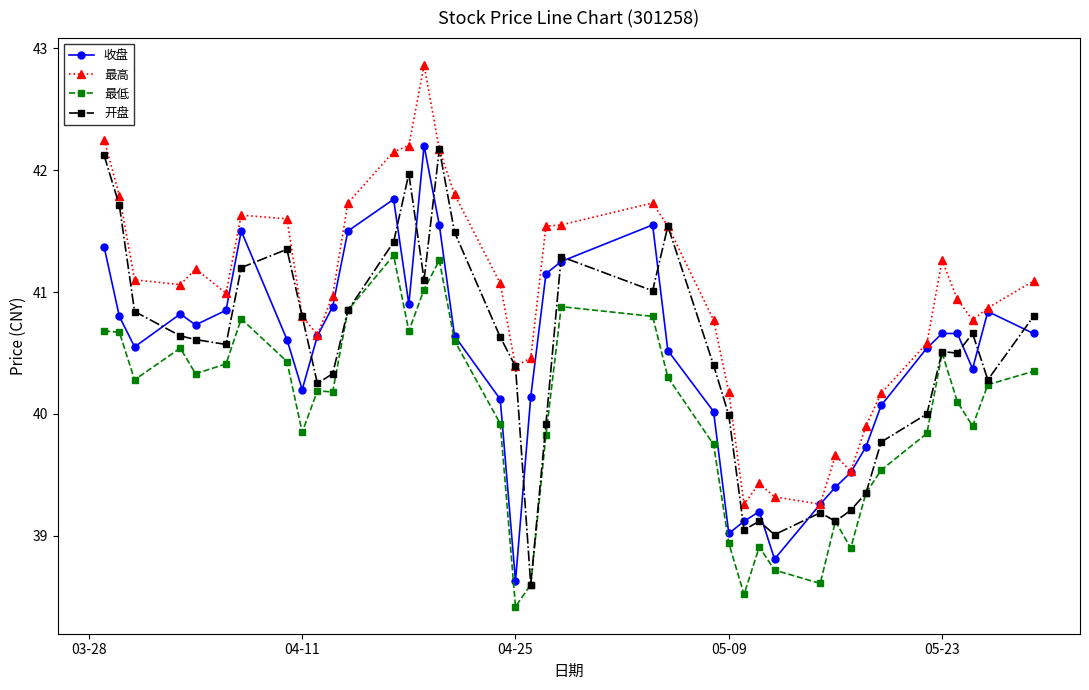

True or false: 收盘 has more than 0 points higher than both neighbors.

True